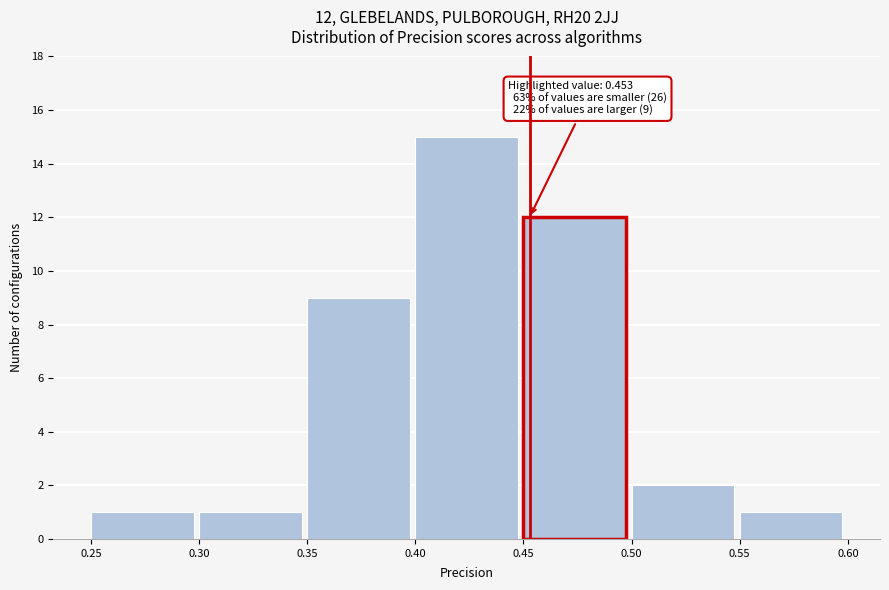

Which range on the x-axis has the tallest bar?

0.40 to 0.45